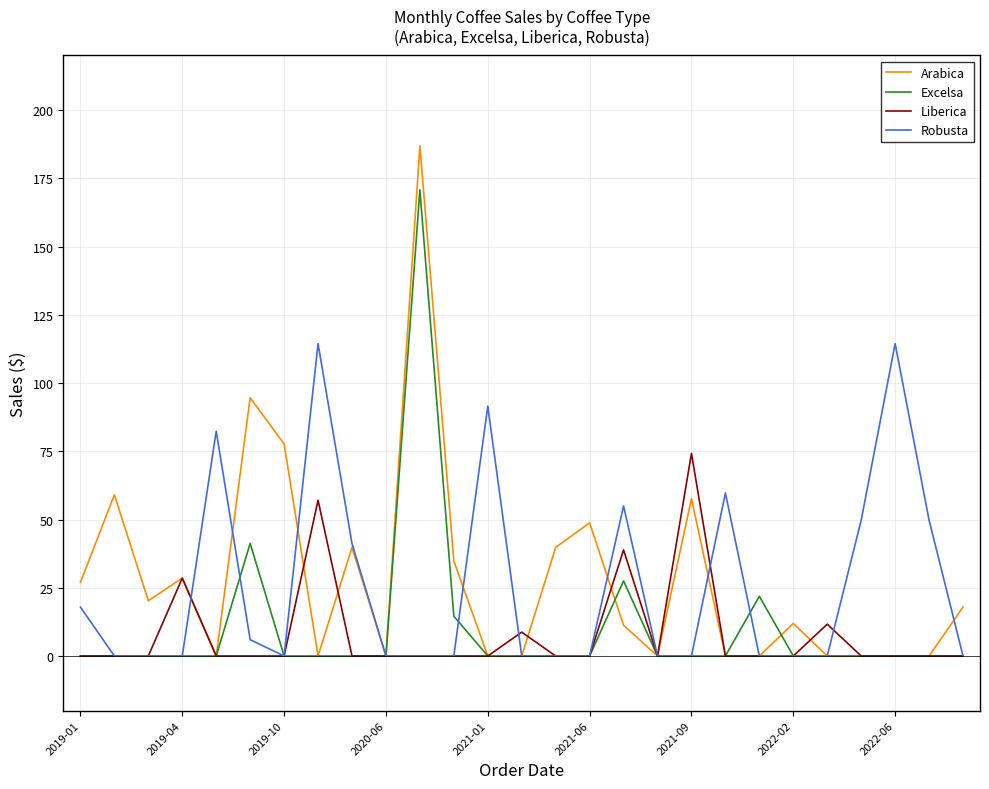

Which series has the largest total across all categories?

Arabica